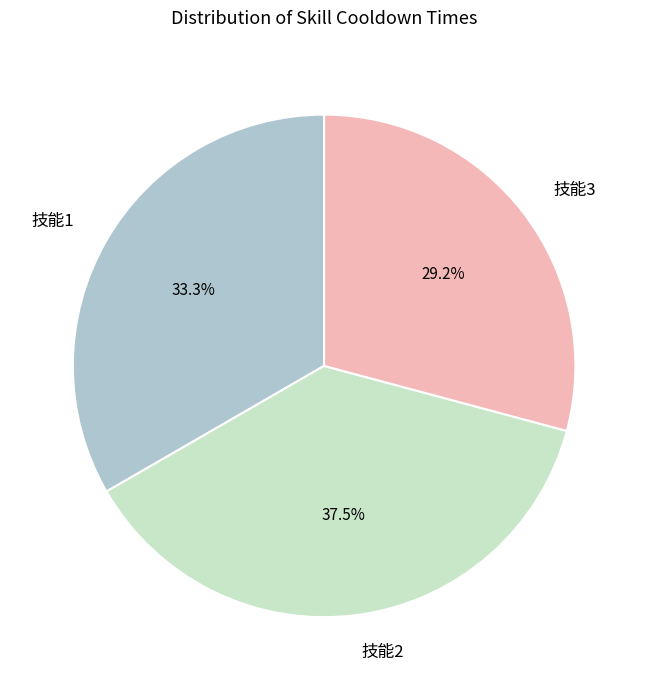

Approximately how many times larger is the value at 技能2 compared to 技能1?

1.1